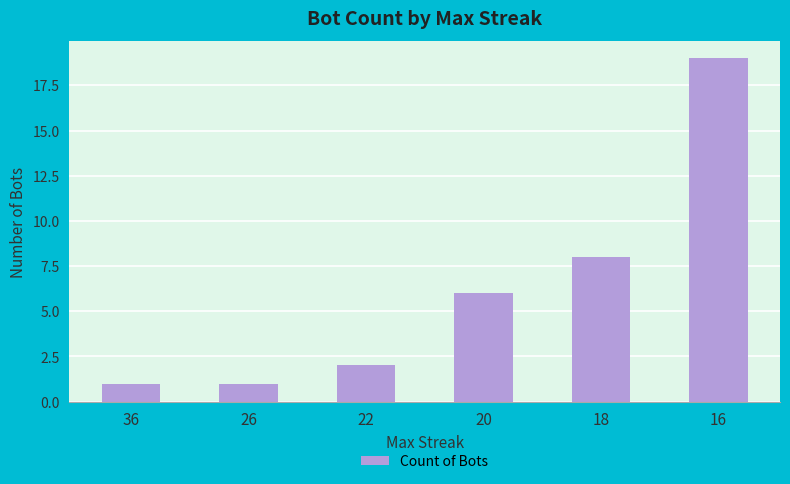

What is the value of the 3rd bar from the left?

2